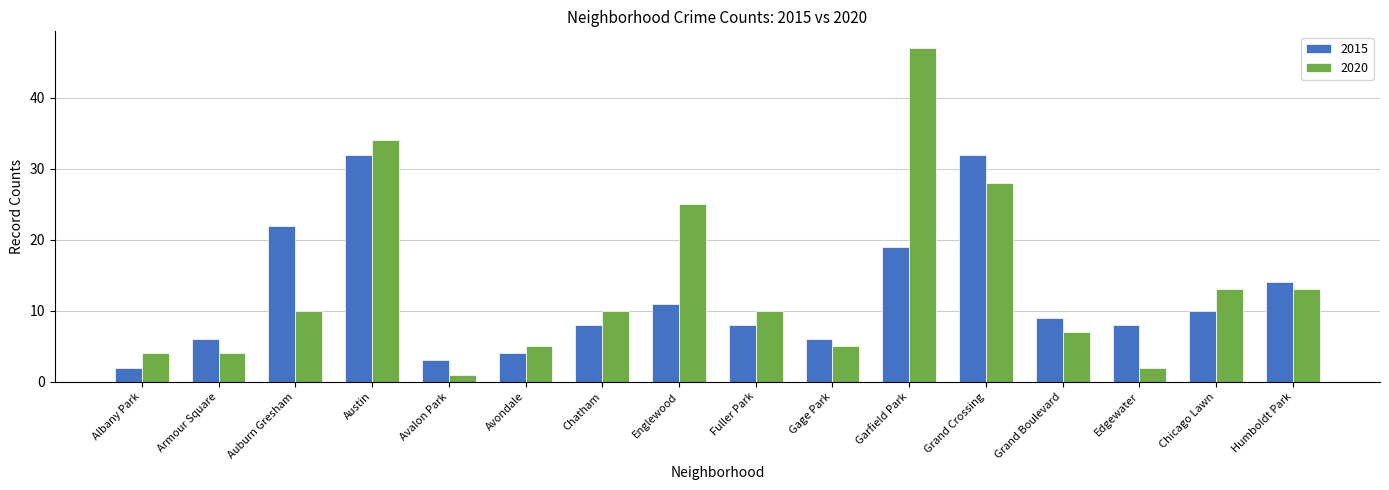

List the series in order of their peak value, highest first.

2020, 2015